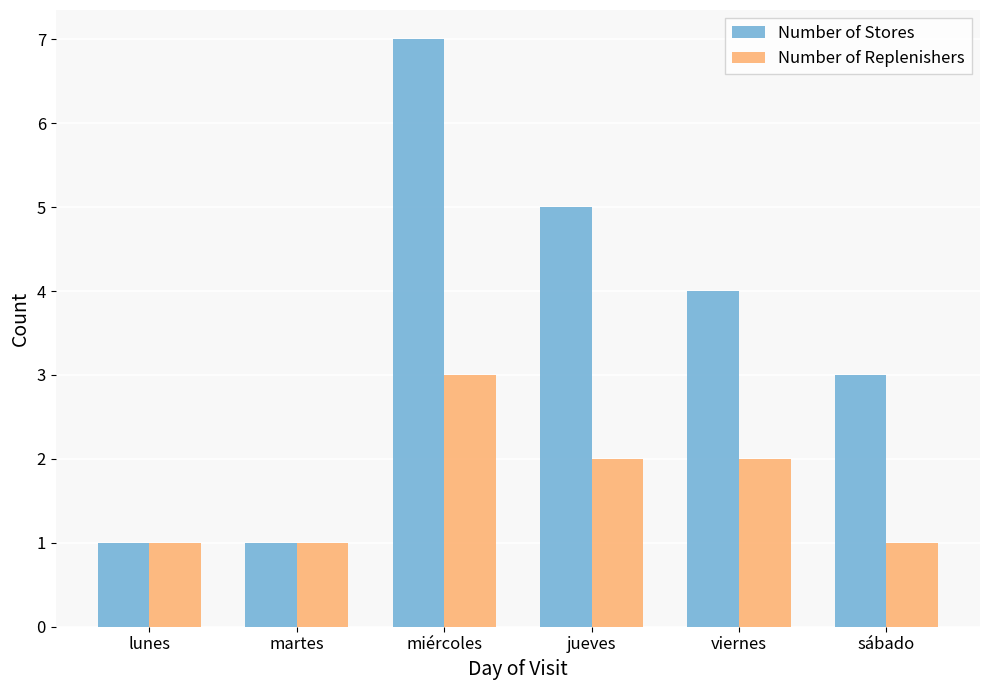

Reading left to right, extract all data points from this chart.

Number of Stores: 1	1	7	5	4	3
Number of Replenishers: 1	1	3	2	2	1